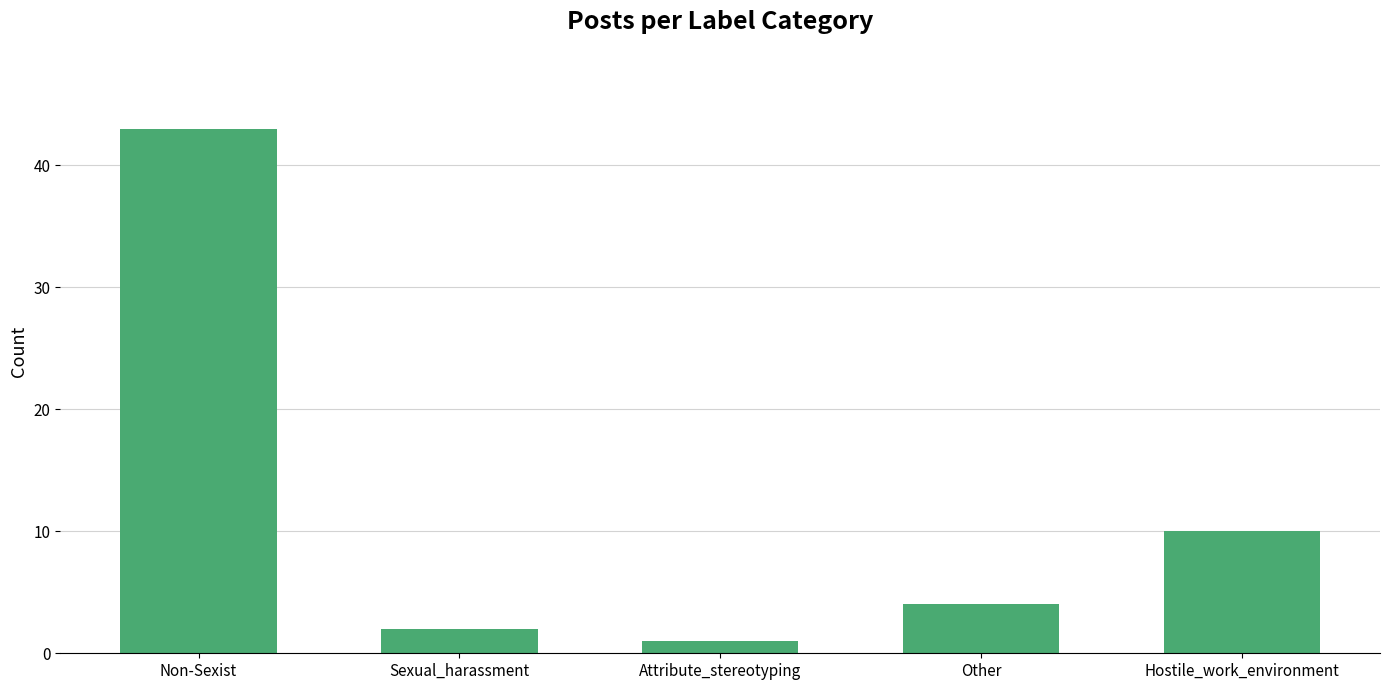

Is it true that the value at Sexual_harassment is 2?

True